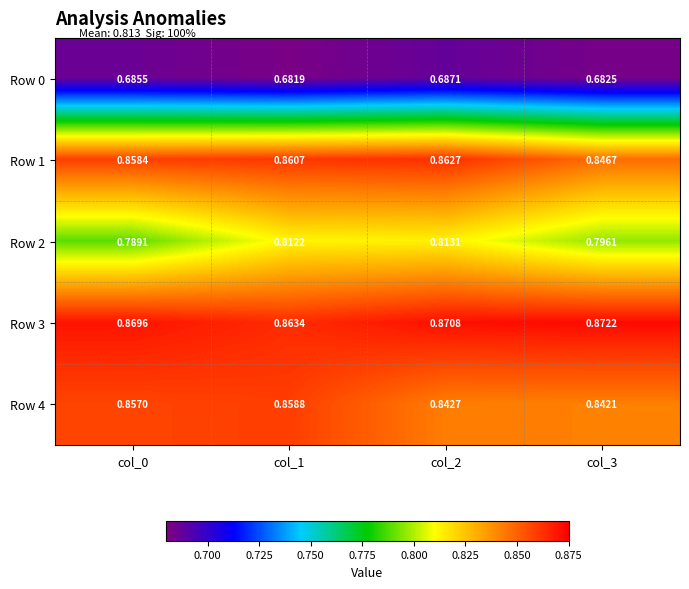

Is the value of Row 0 at col_1 greater than the value of Row 4 at col_3?

No